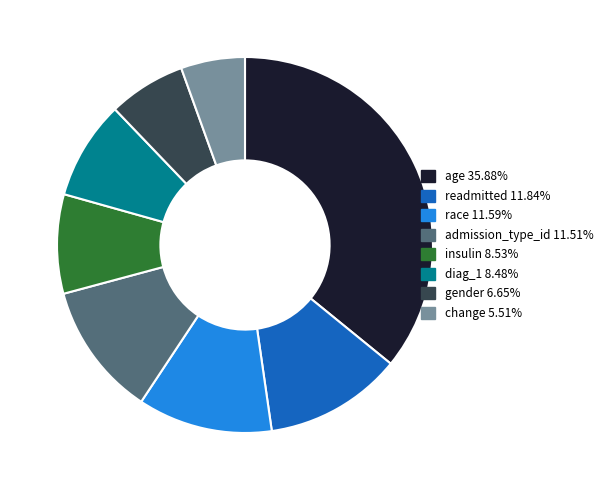

Count the number of slices in the pie.

8